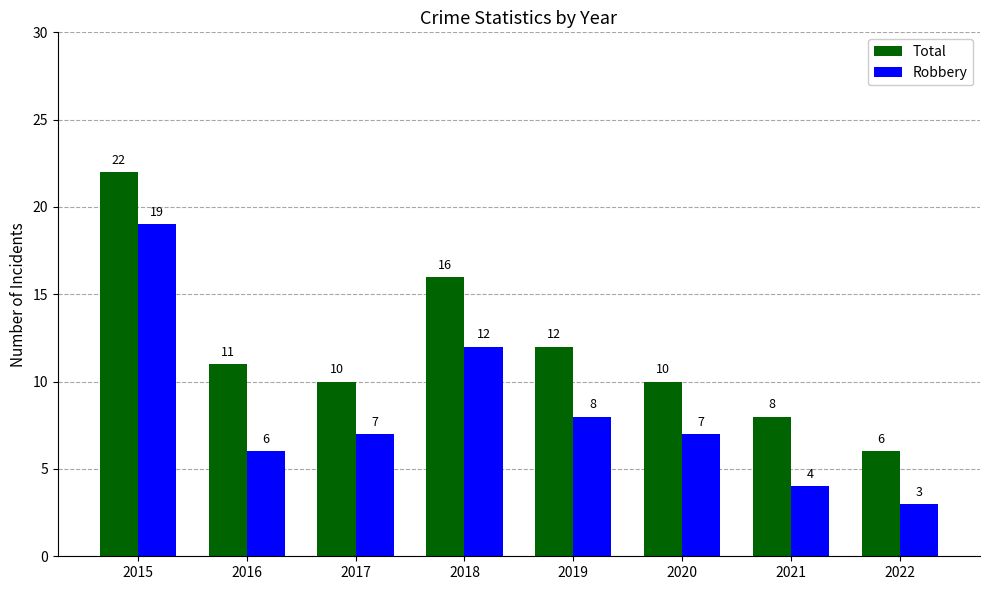

What is the spread (max minus min) of values at 2016?

5